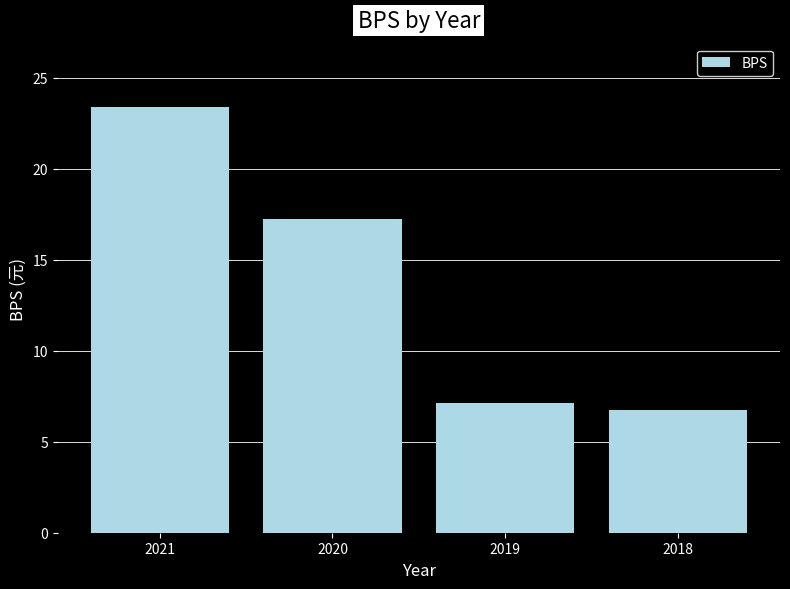

What is the difference between the maximum and minimum values?

16.6